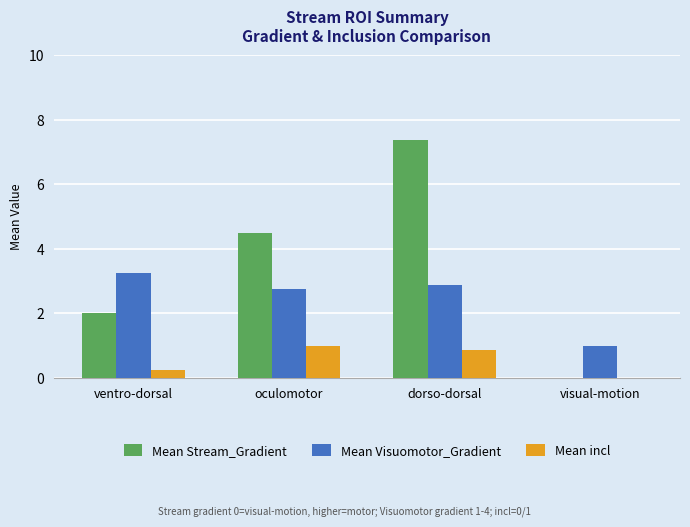

The value of Mean Visuomotor_Gradient at visual-motion is 1.0. True or false?

True